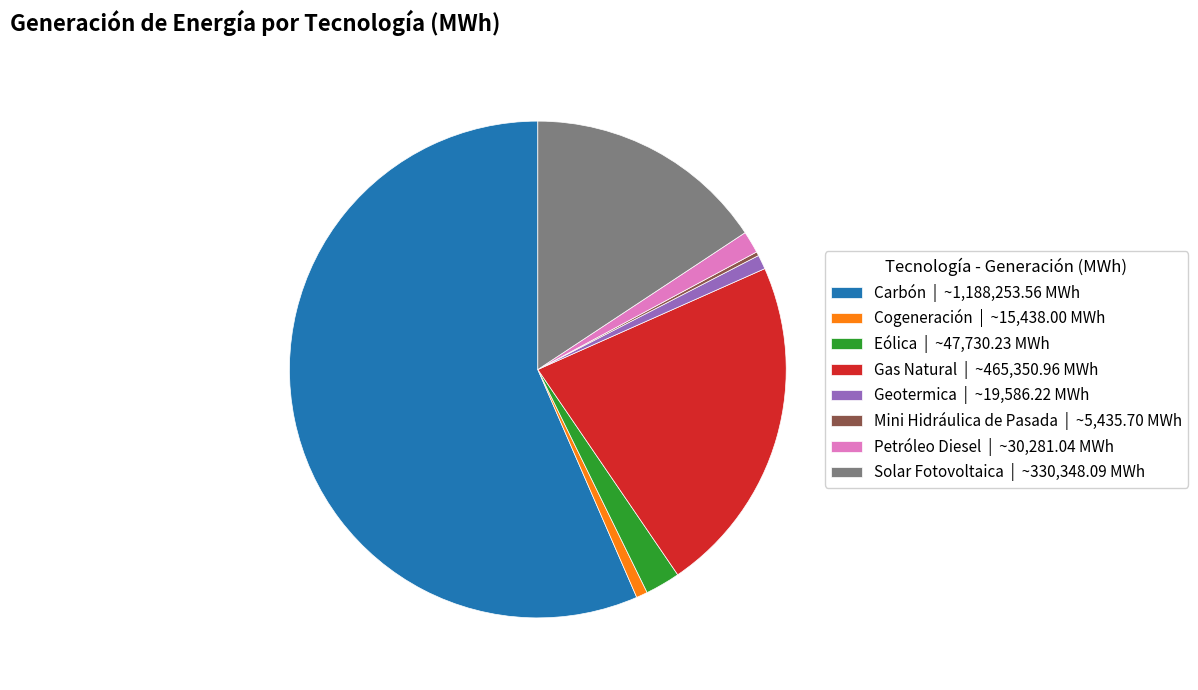

Is the sum of Carbón | ~1,188,253.56 MWh and Eólica | ~47,730.23 MWh greater than half?

Yes